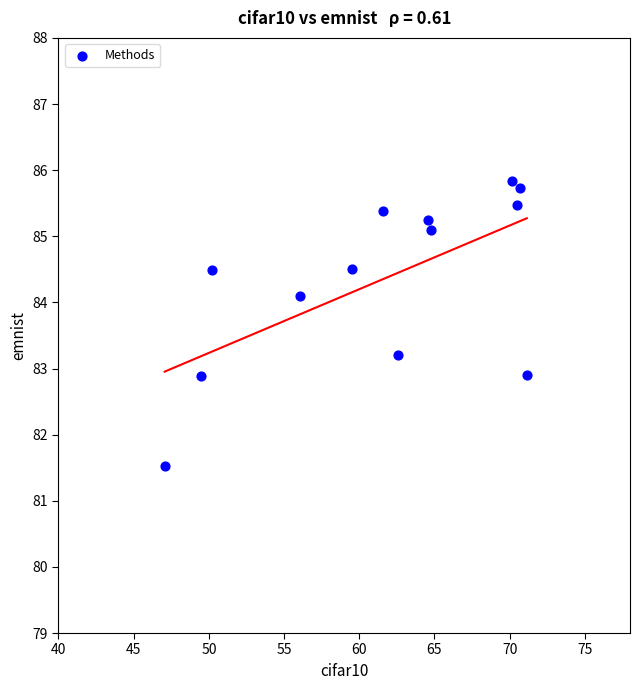

What is the range of Y values (max minus min)?

4.3